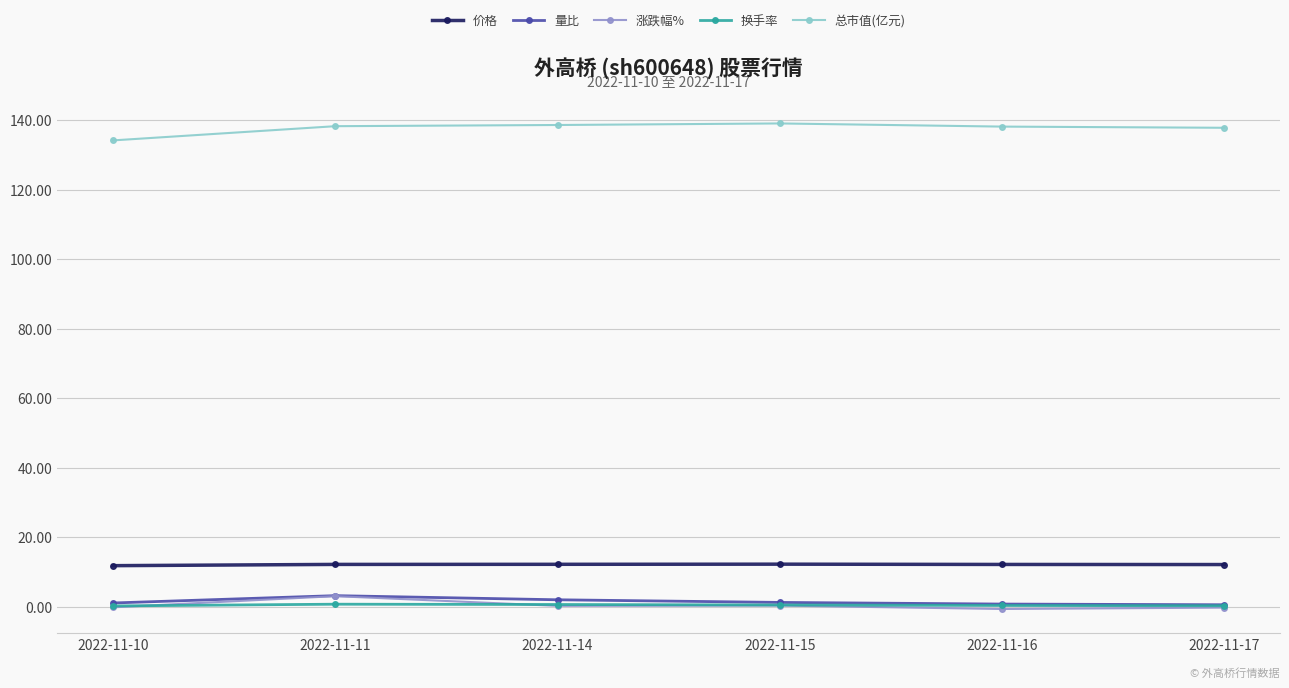

True or false: 价格 and 量比 cross at least once.

False